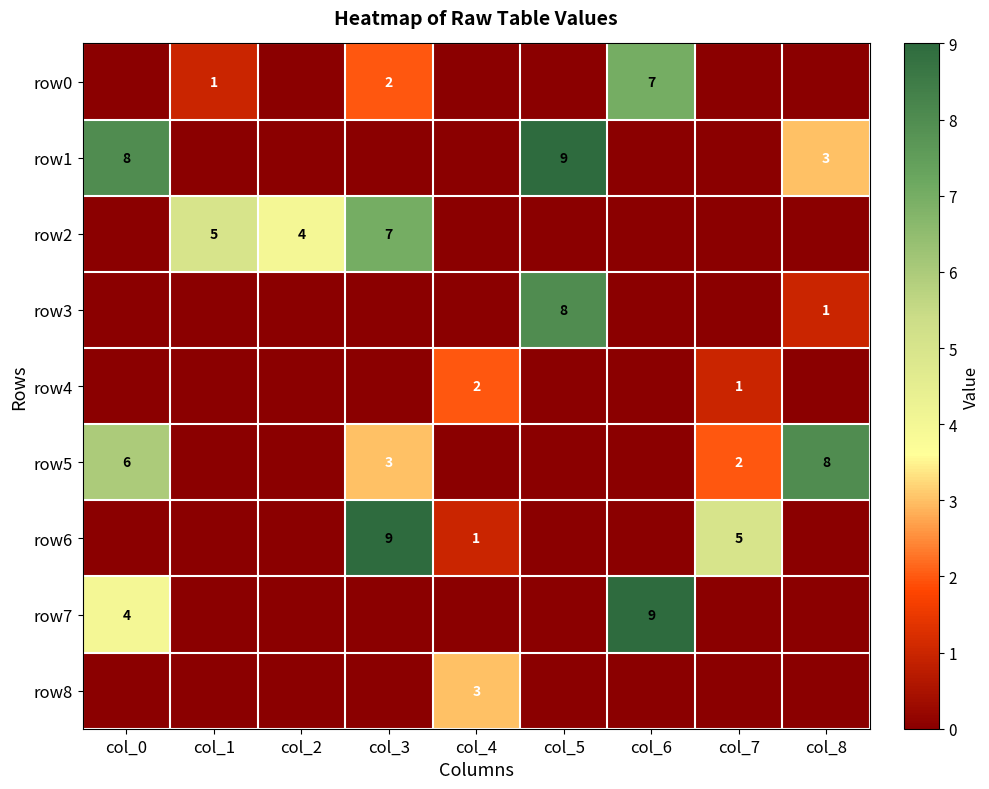

The value of row1 at col_8 is 3. True or false?

True